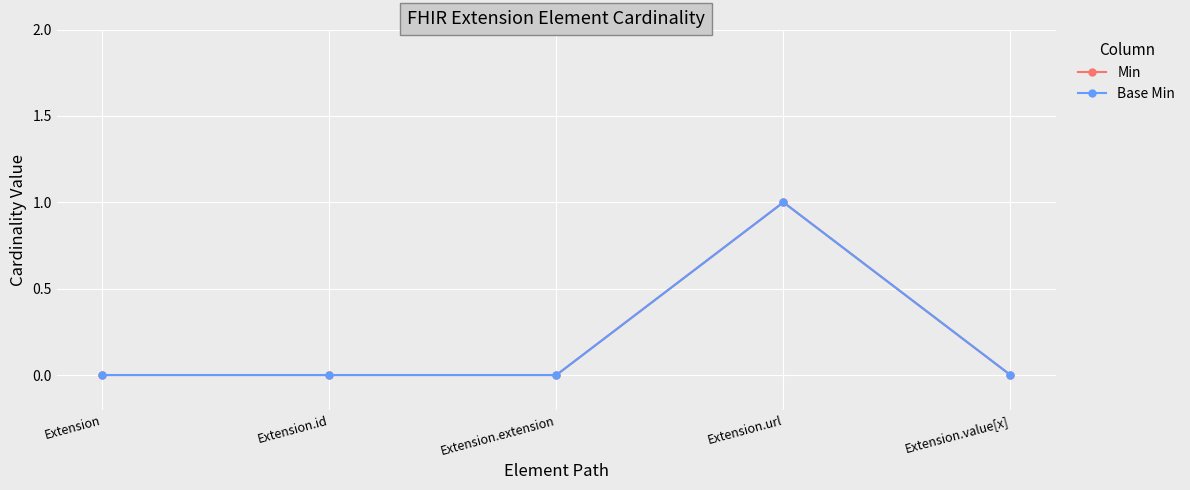

At how many categories does at least one series exceed 0?

1